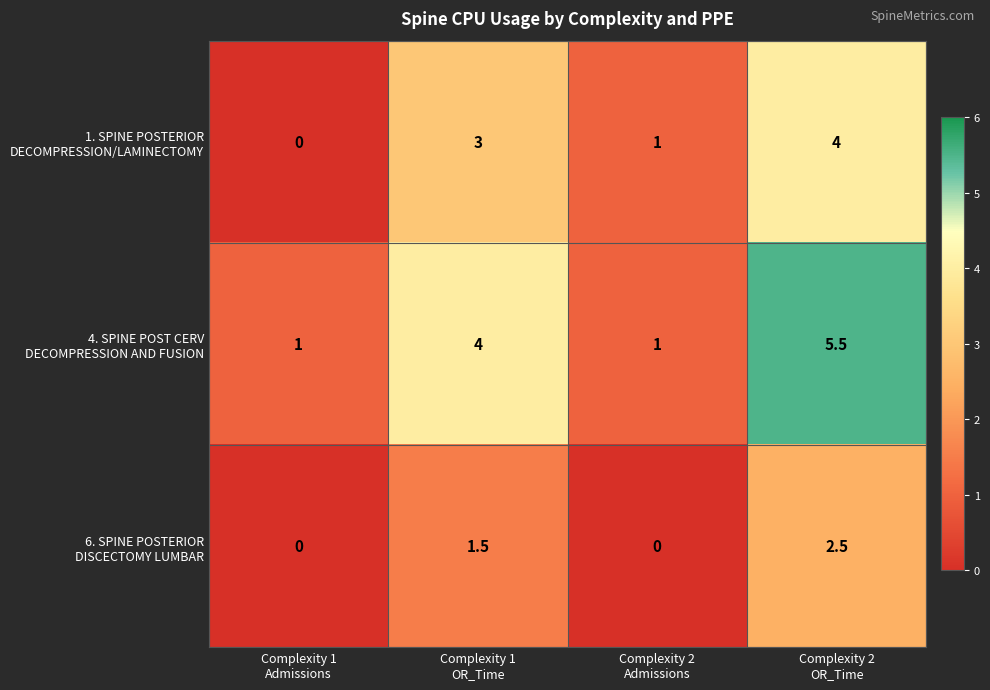

What is the total value across all series at Complexity 2
OR_Time?

12.0